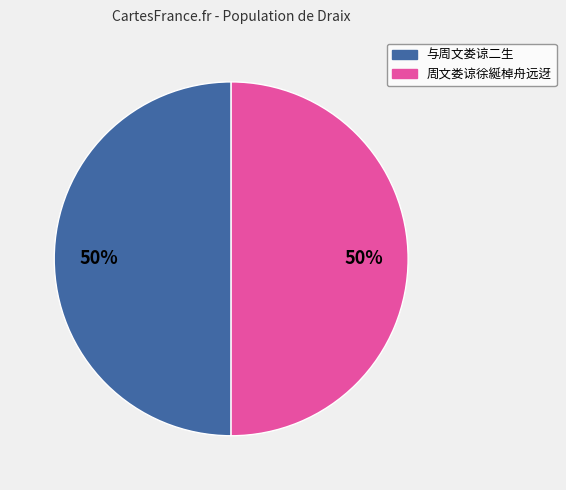

To the nearest percent, what is the combined percentage of 与周文娄谅二生 and 周文娄谅徐綖棹舟远迓?

100%